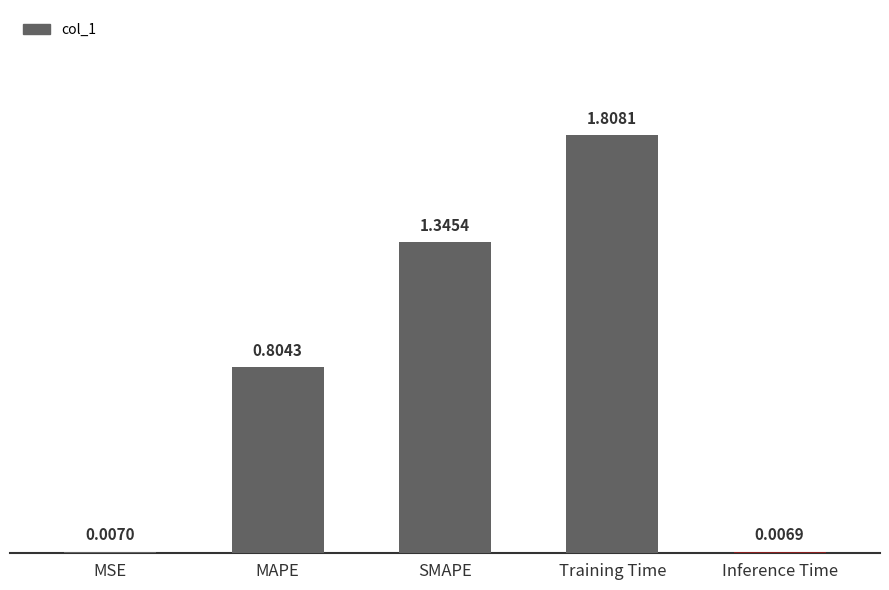

Which category has the highest value across all series?

Training Time